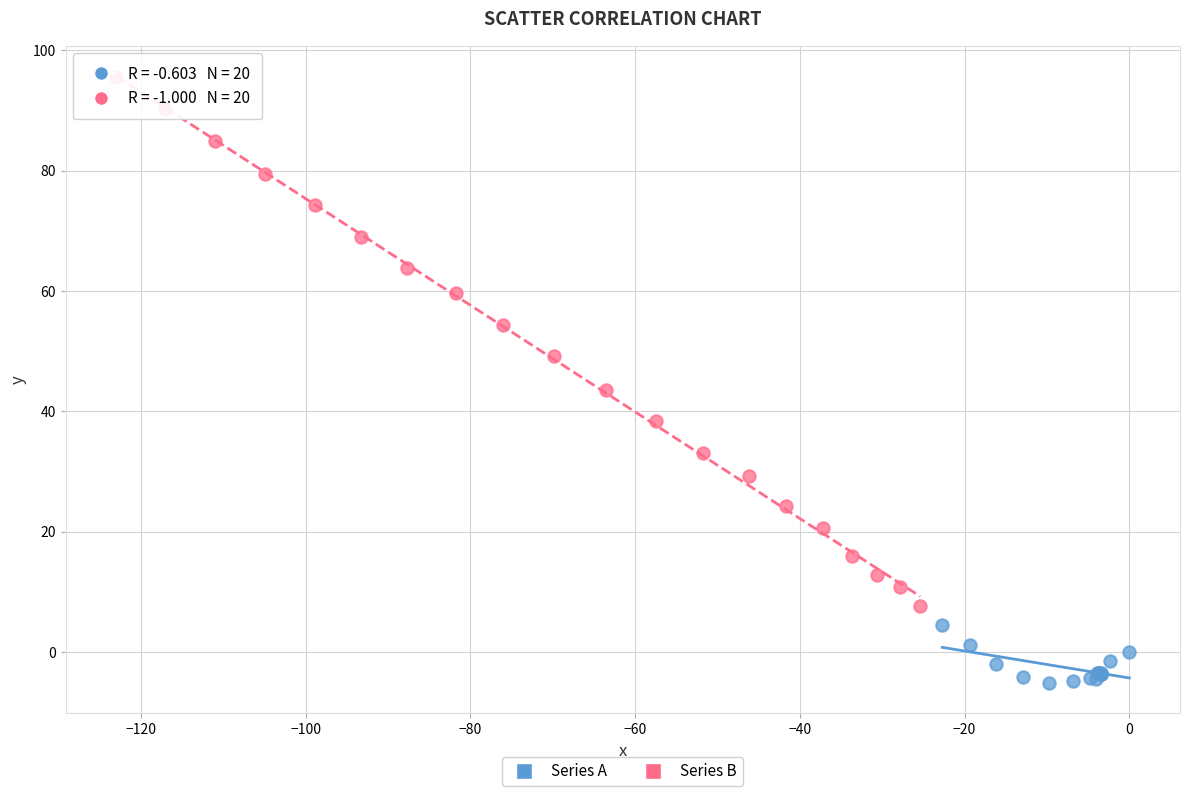

Which series has the largest Y range (max minus min)?

Series B